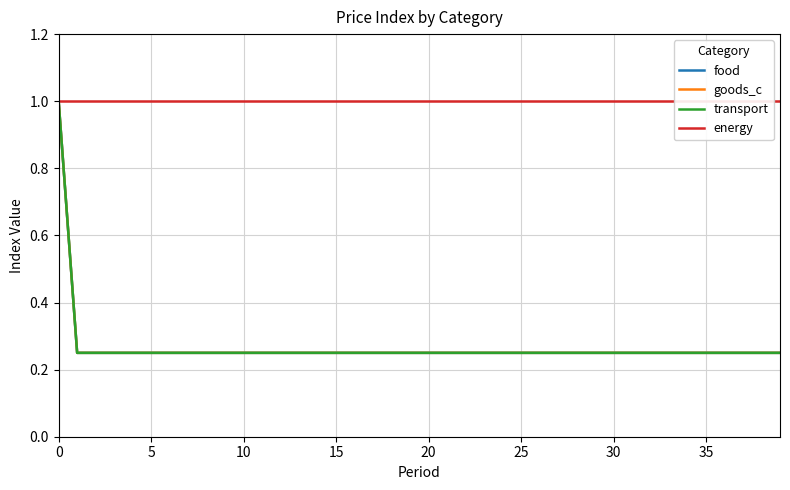

What is the sum of all energy values?

40.0